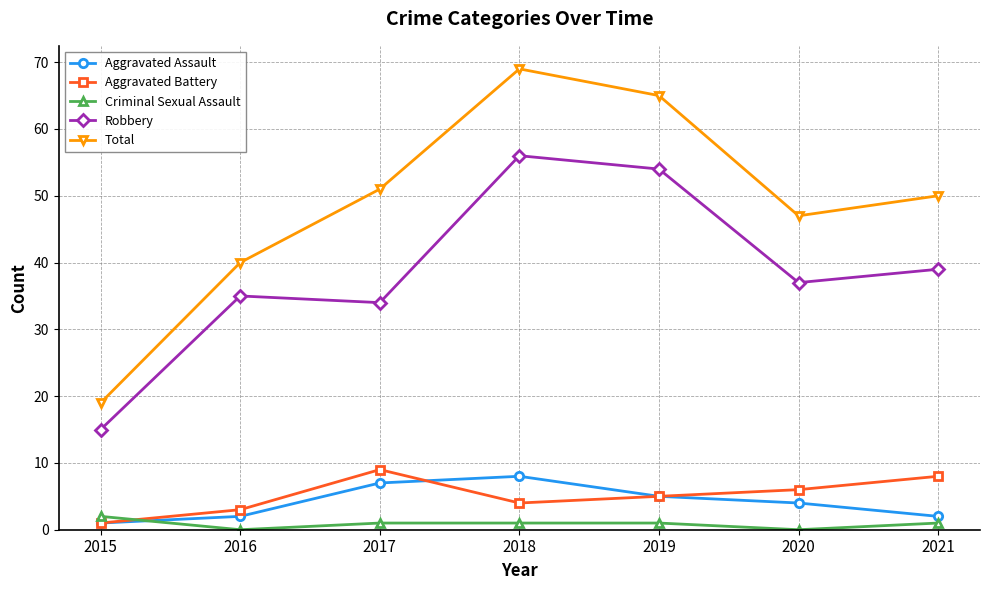

Count the number of categories in the chart.

7